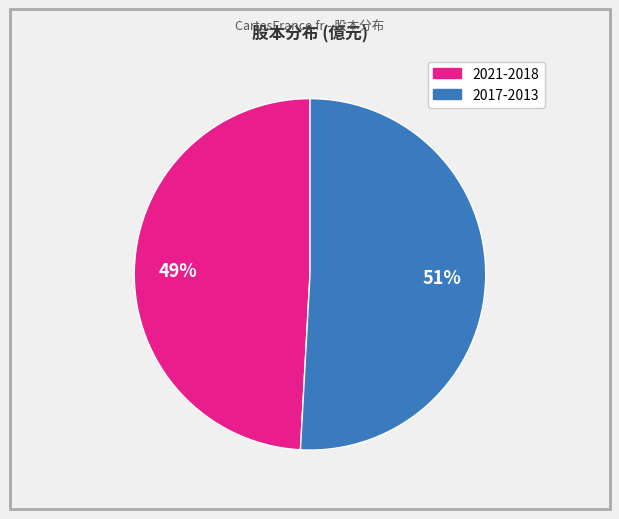

How many slices are in this pie chart?

2